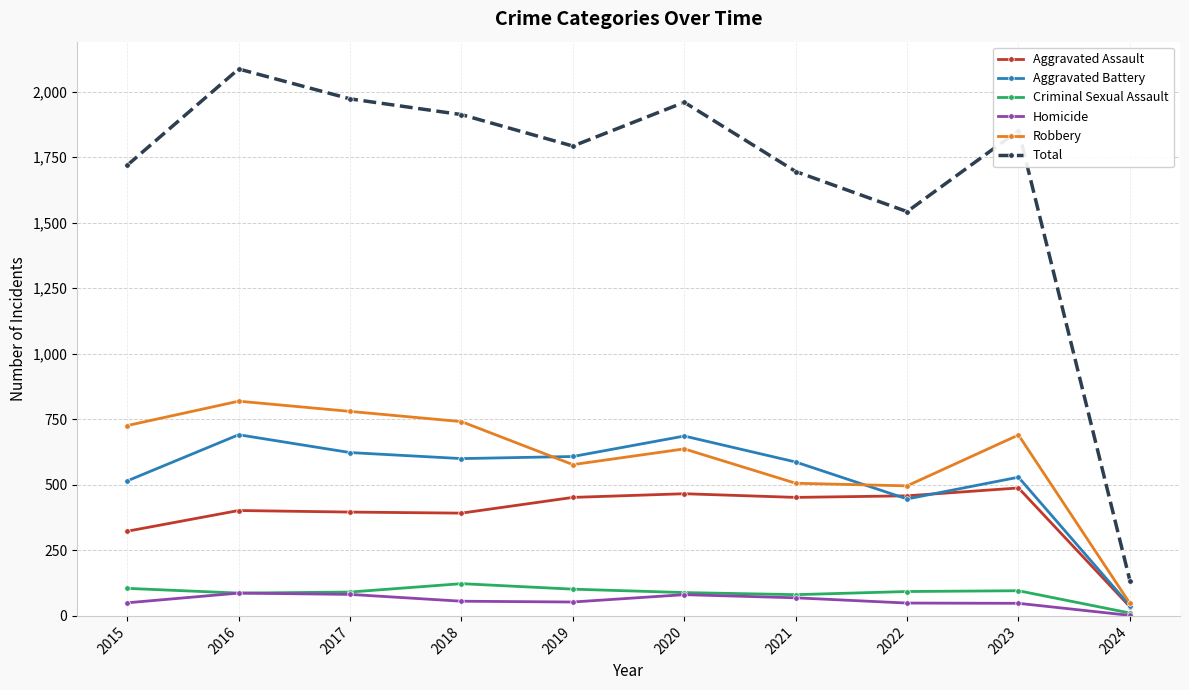

What is the maximum value for Aggravated Assault?

488